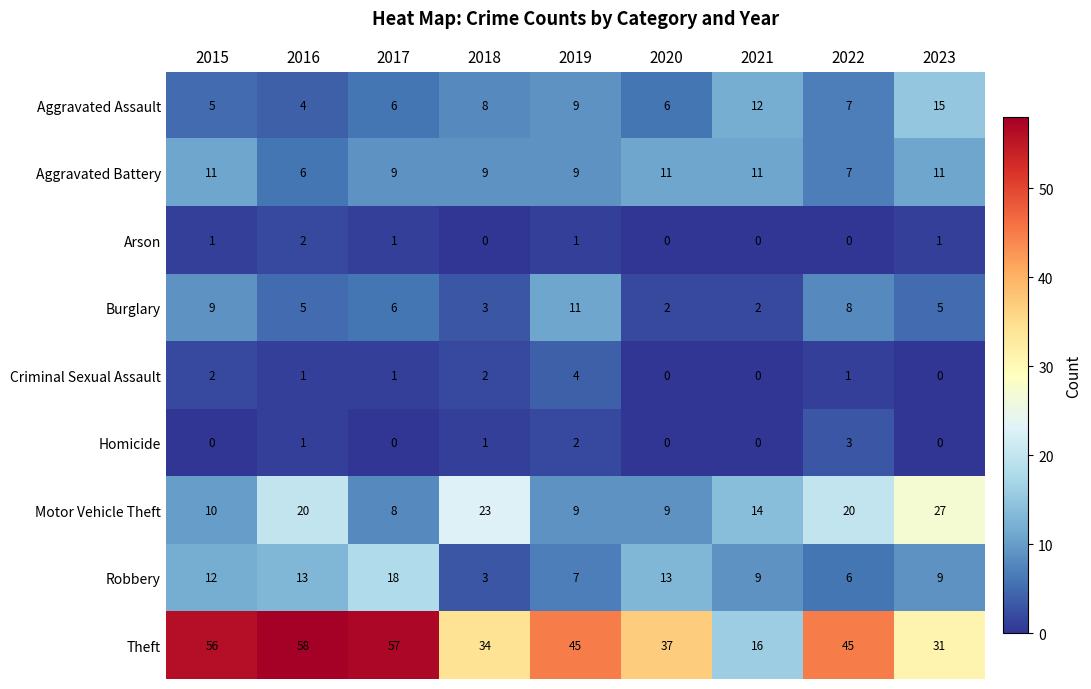

Which series has the widest spread of values?

Theft